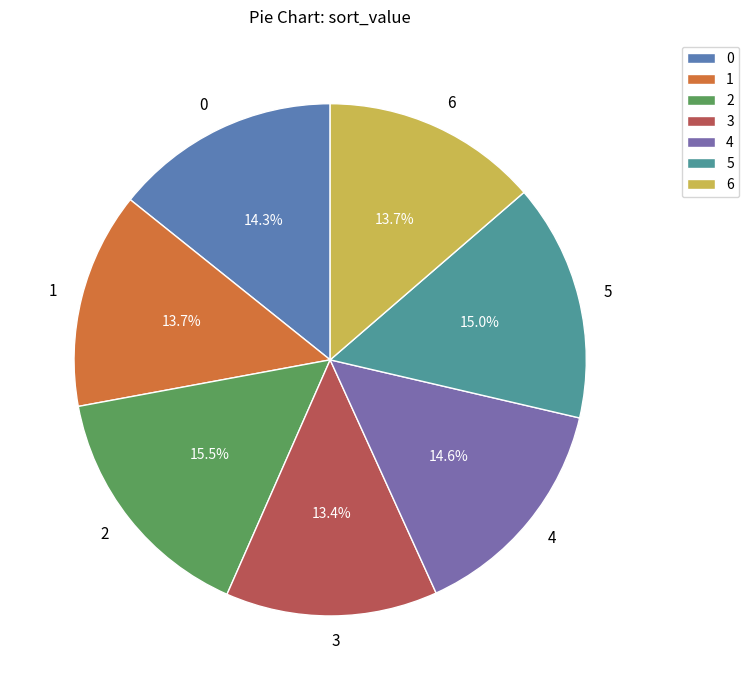

Is it true that 3 is 13% of the pie?

True